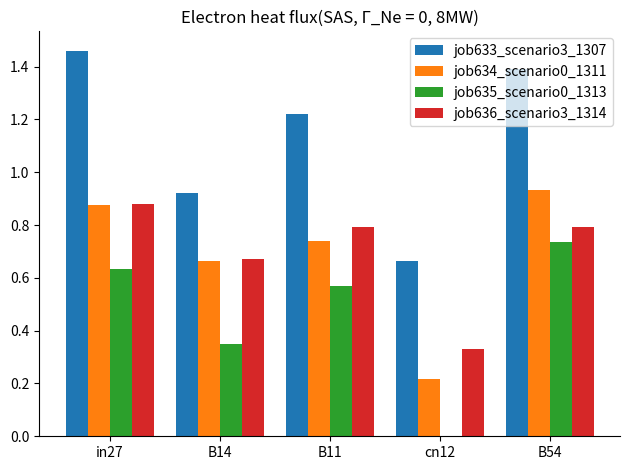

What is the sum of the job635_scenario0_1313 values at B54 and in27?

1.4